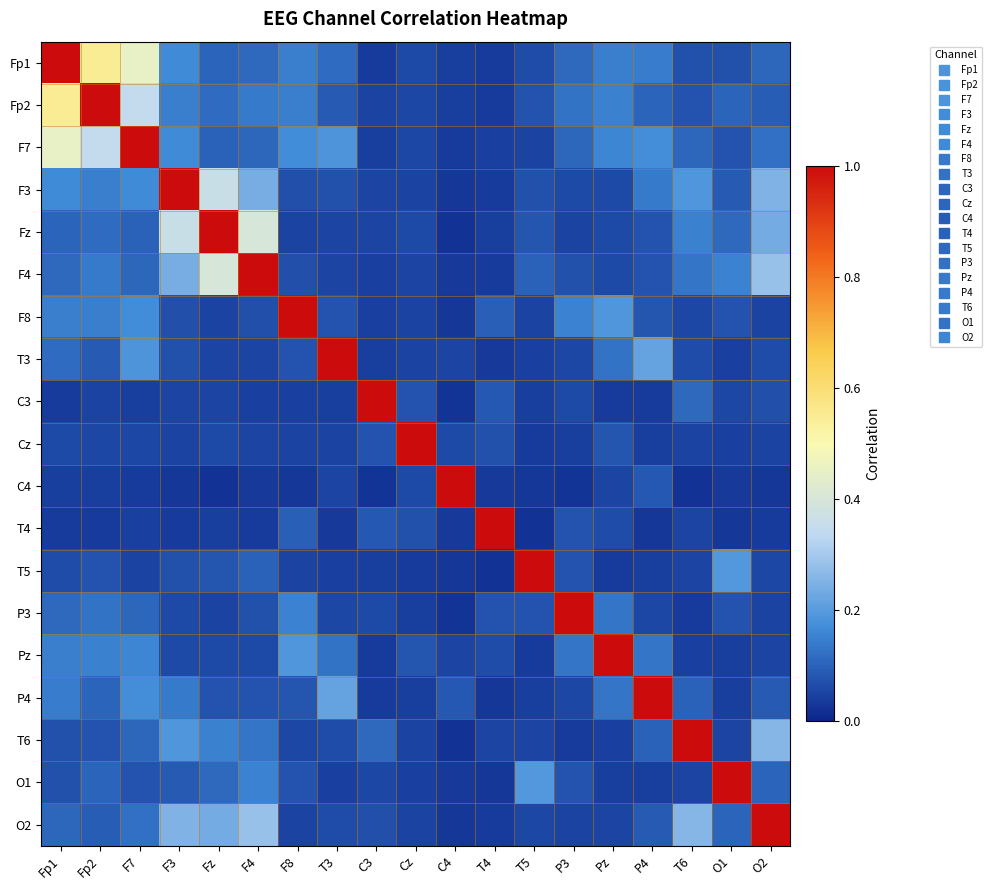

Count the number of categories in the chart.

19